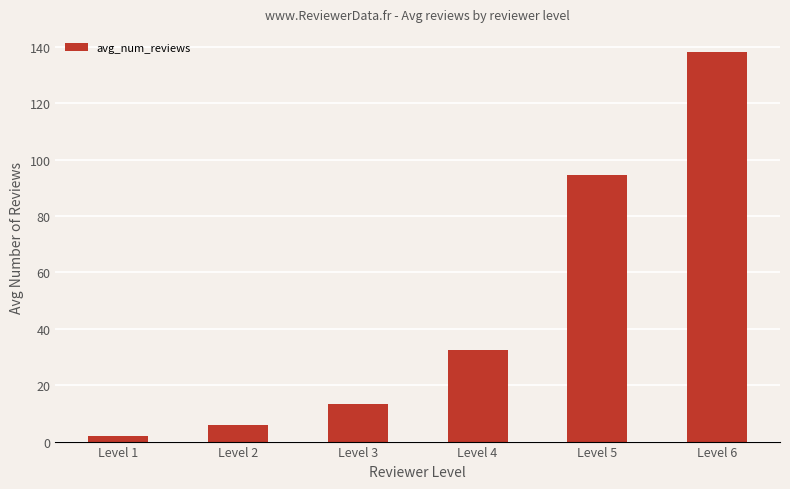

What is the sum of all values?

286.1